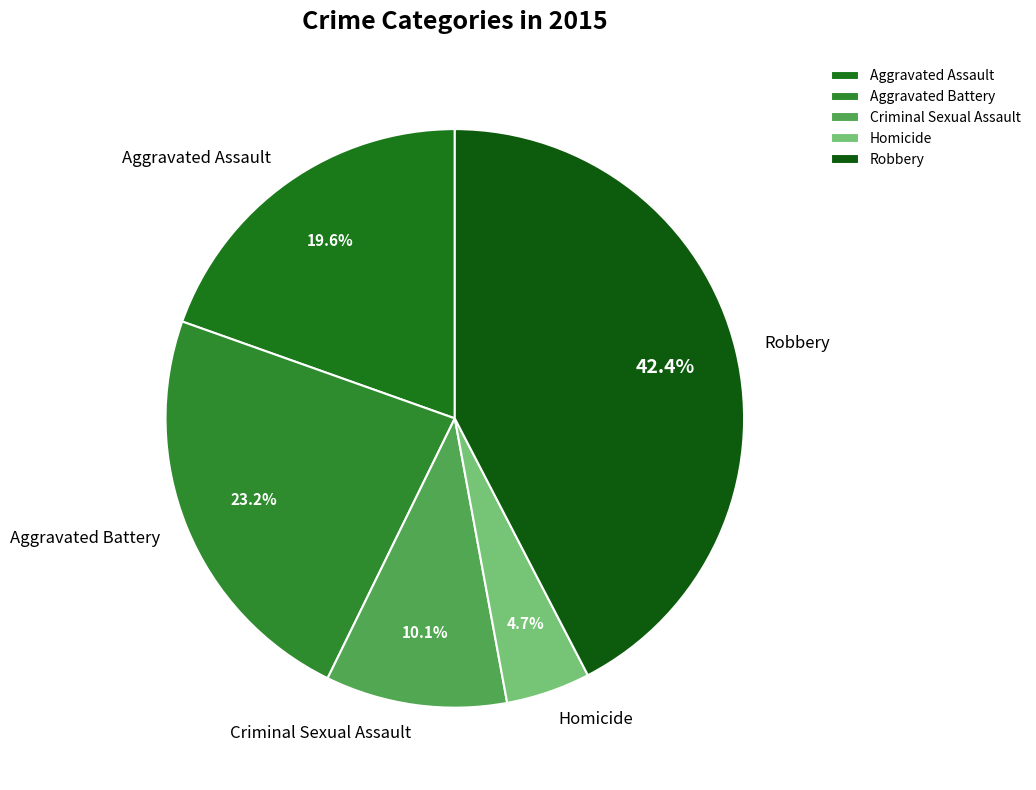

Does Robbery account for over 50% of the chart?

No